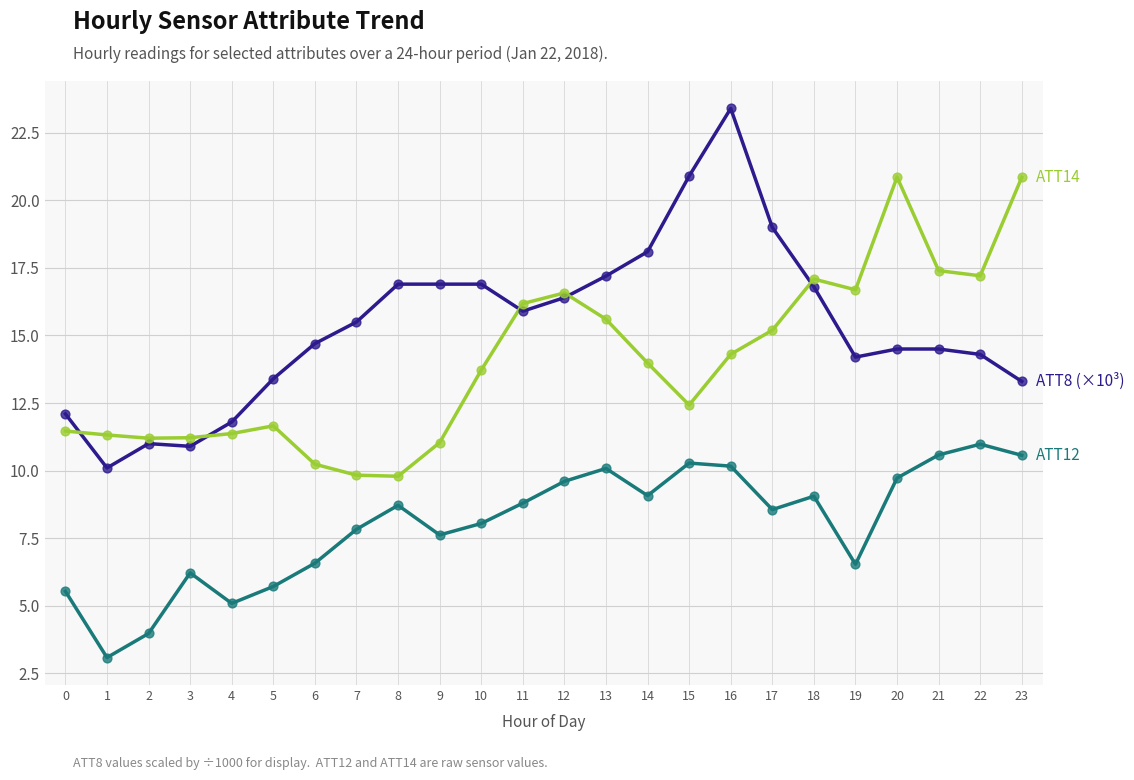

What is the total value across all series at 10?

38.7